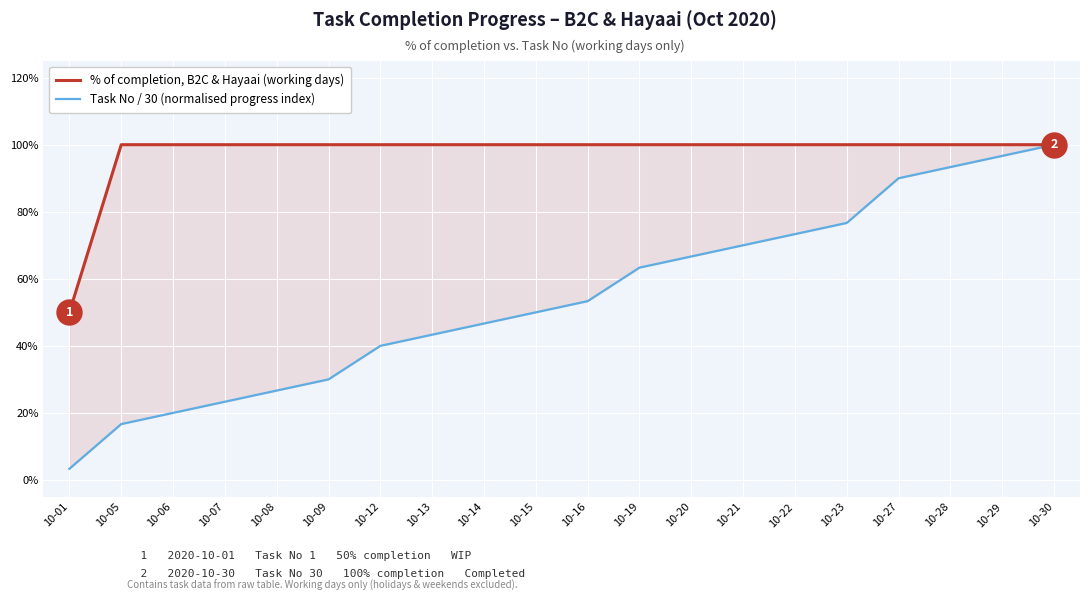

True or false: % of completion, B2C & Hayaai (working days) and Task No / 30 (normalised progress index) cross at least once.

False